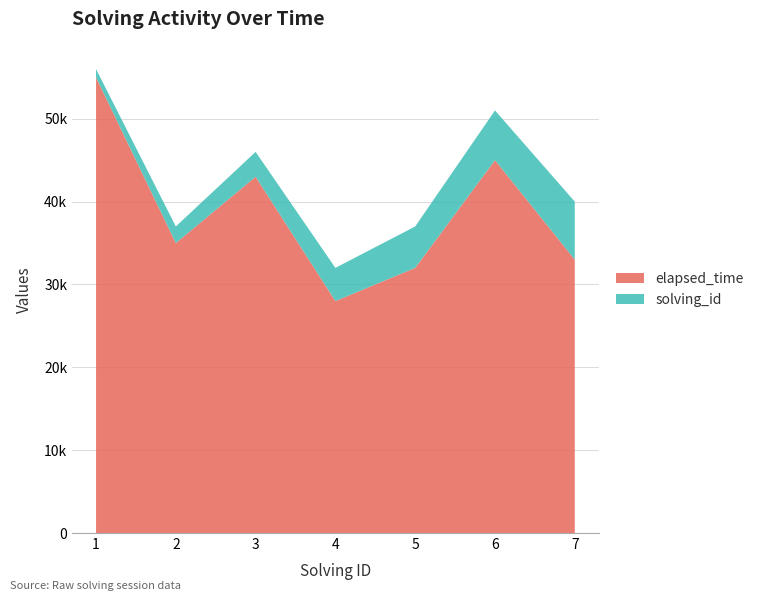

Reading left to right, transcribe all the data shown in this chart.

solving_id: 1=1	2=2	3=3	4=4	5=5	6=6	7=7
elapsed_time: 1=55000	2=35000	3=43000	4=28000	5=32000	6=45000	7=33000